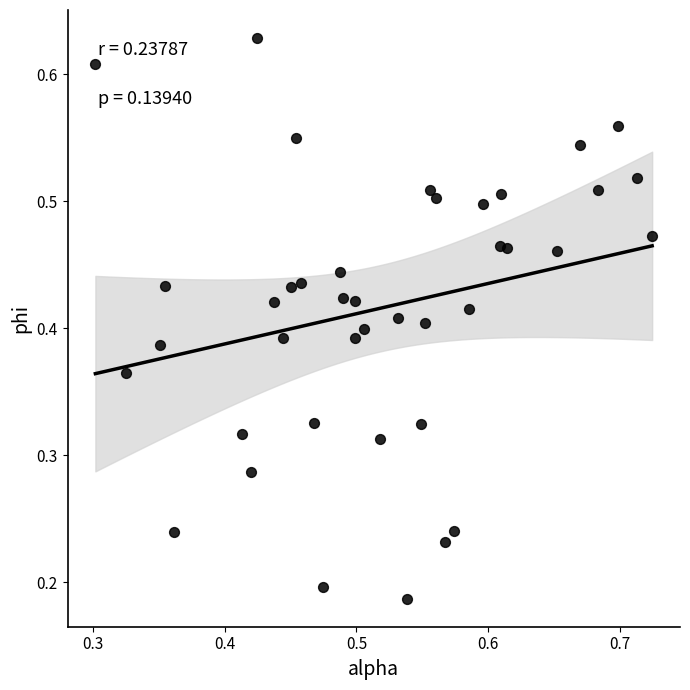

How many points are shown in the scatter plot?

40